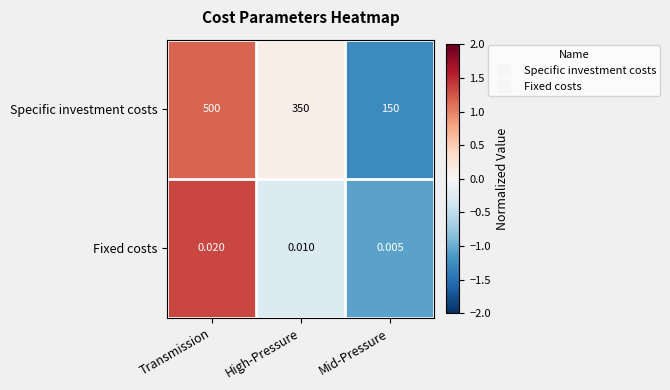

Which category has the lowest value across all series?

Mid-Pressure